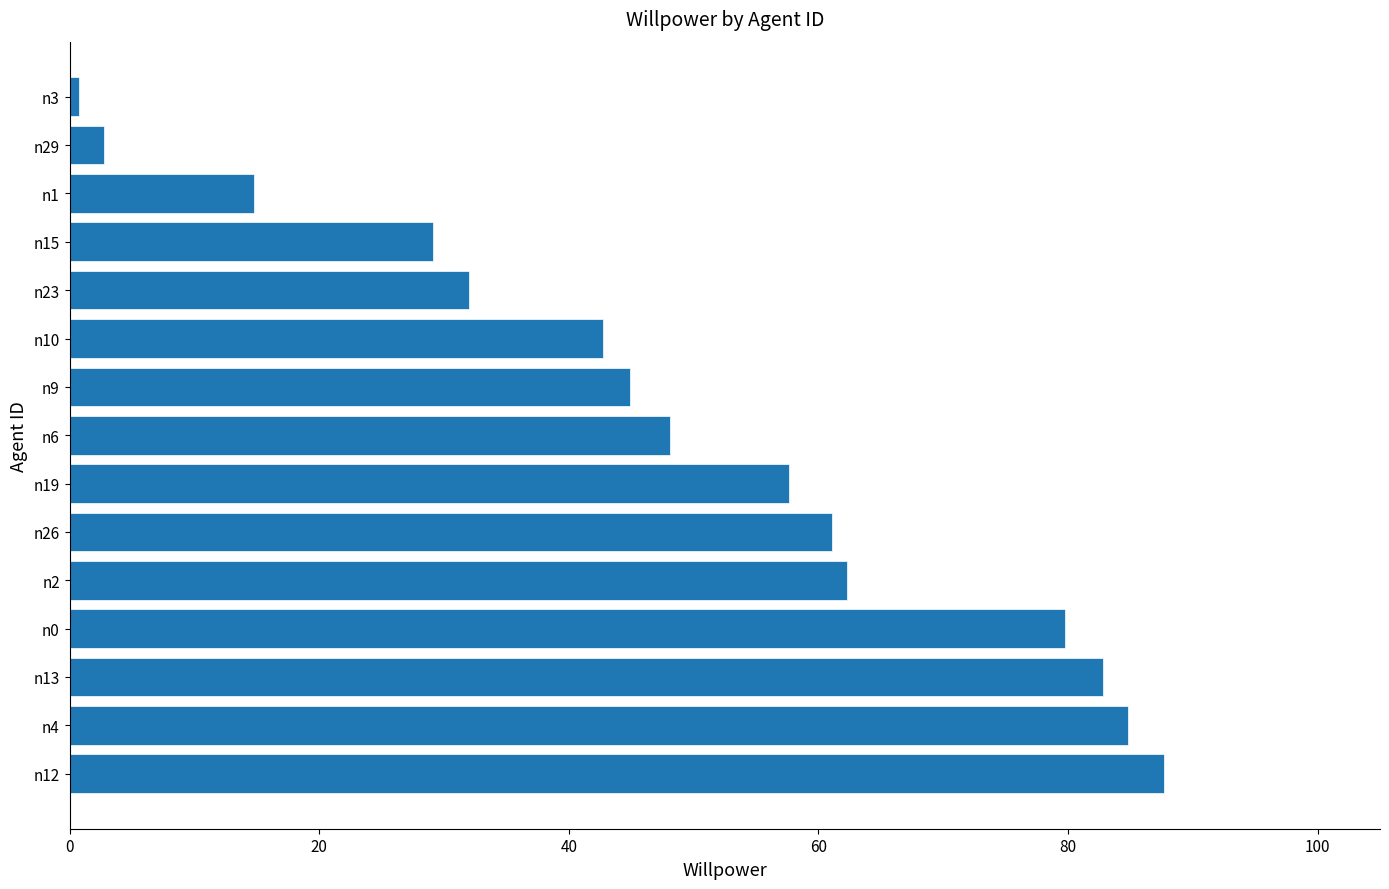

Does the chart contain any negative values?

No